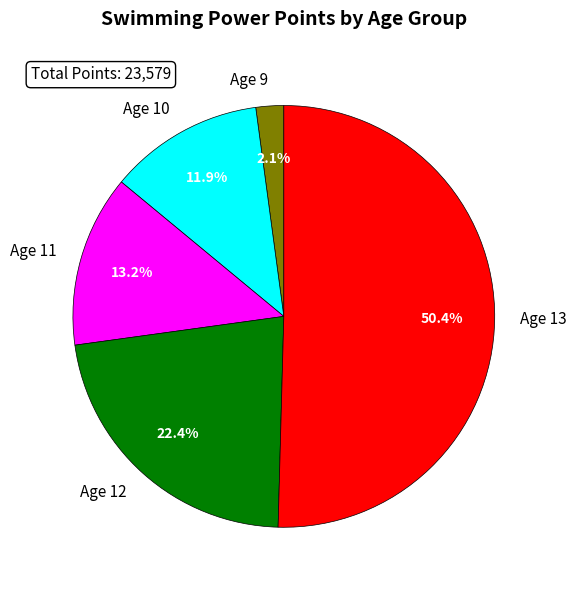

Rank the categories by value from lowest to highest.

Age 9, Age 10, Age 11, Age 12, Age 13